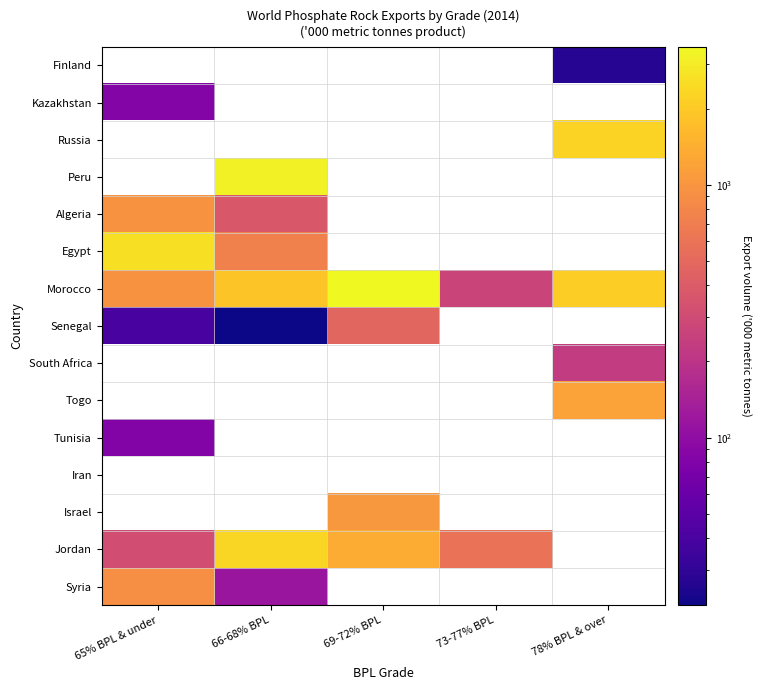

Count the number of categories in the chart.

5